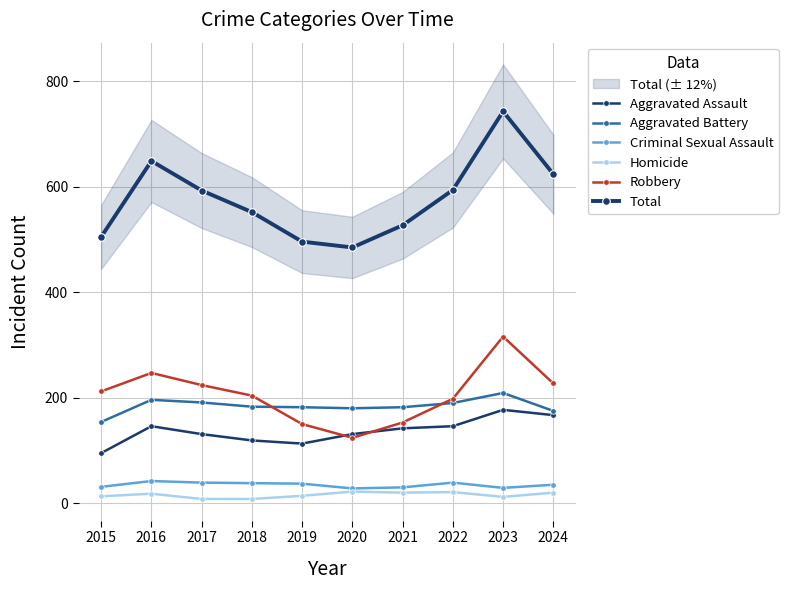

What is the lowest value of the Aggravated Battery series?

154